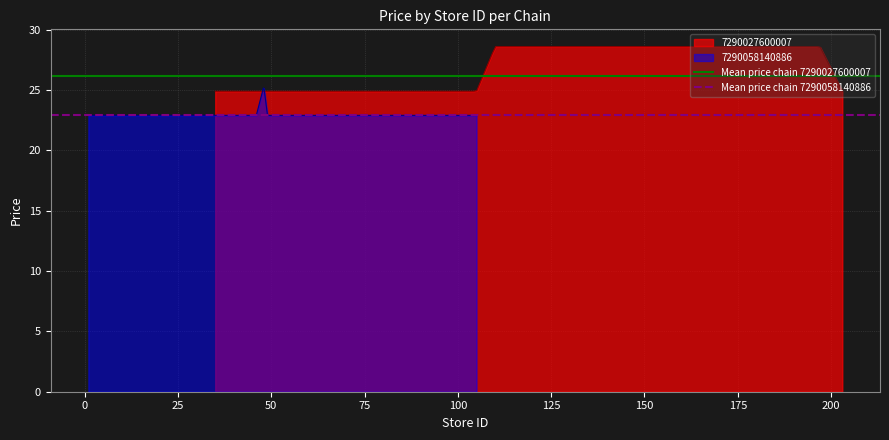

What is the sum of the Mean price chain 7290058140886 values at −25 and 0?

45.9